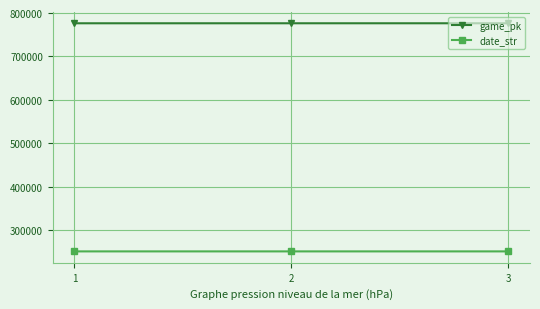

What is the maximum value shown in the chart?

776397